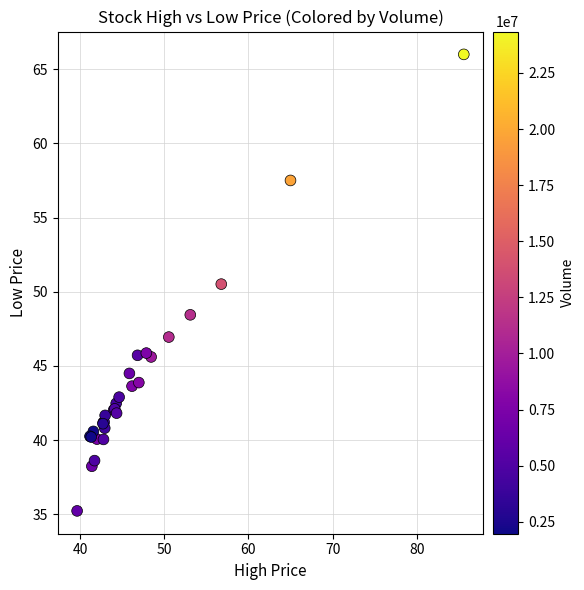

What Y value in the scatter plot is closest to 50?

50.5